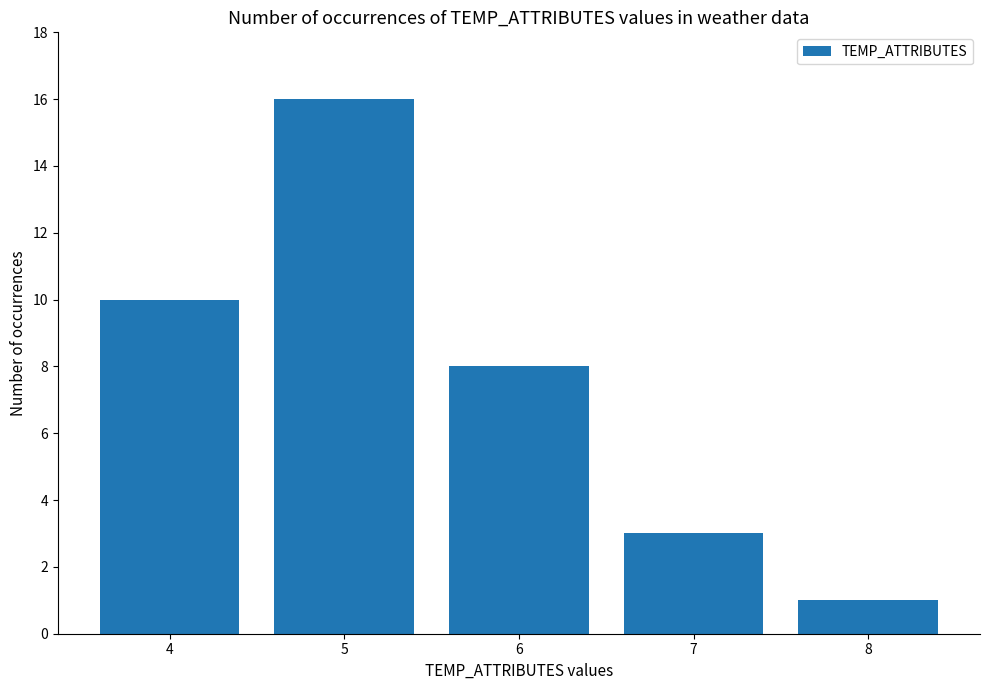

At which category does the chart reach its minimum across all series?

8